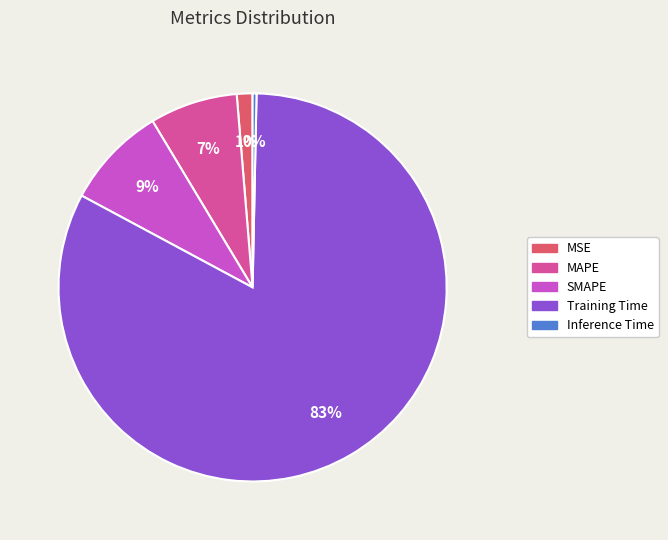

Is the sum of Training Time and SMAPE greater than half?

Yes